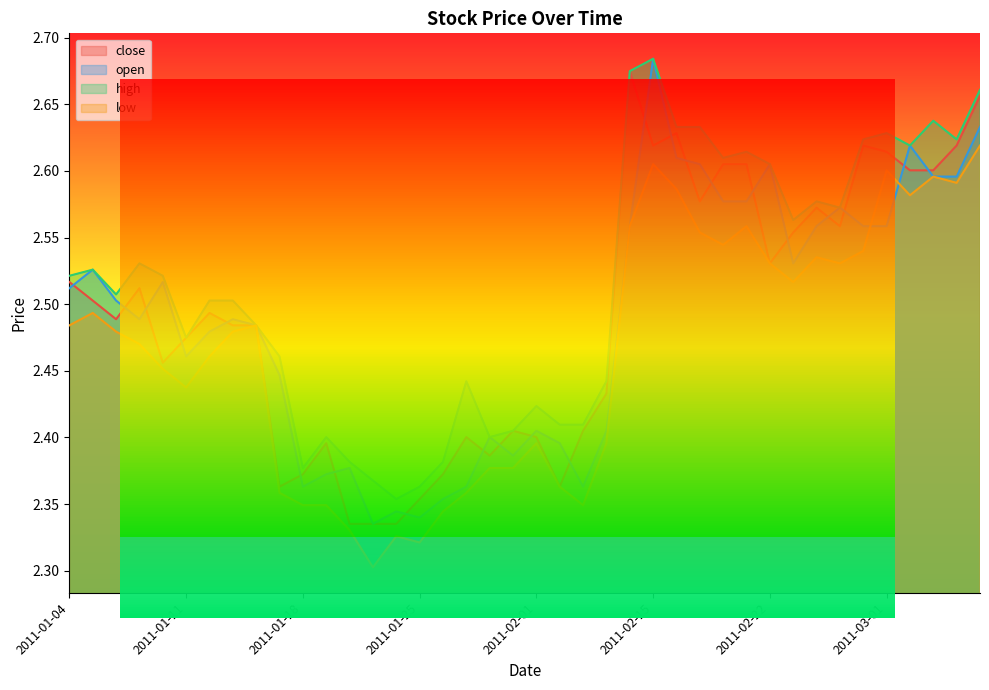

What position from the right is 2011-01-28?

22